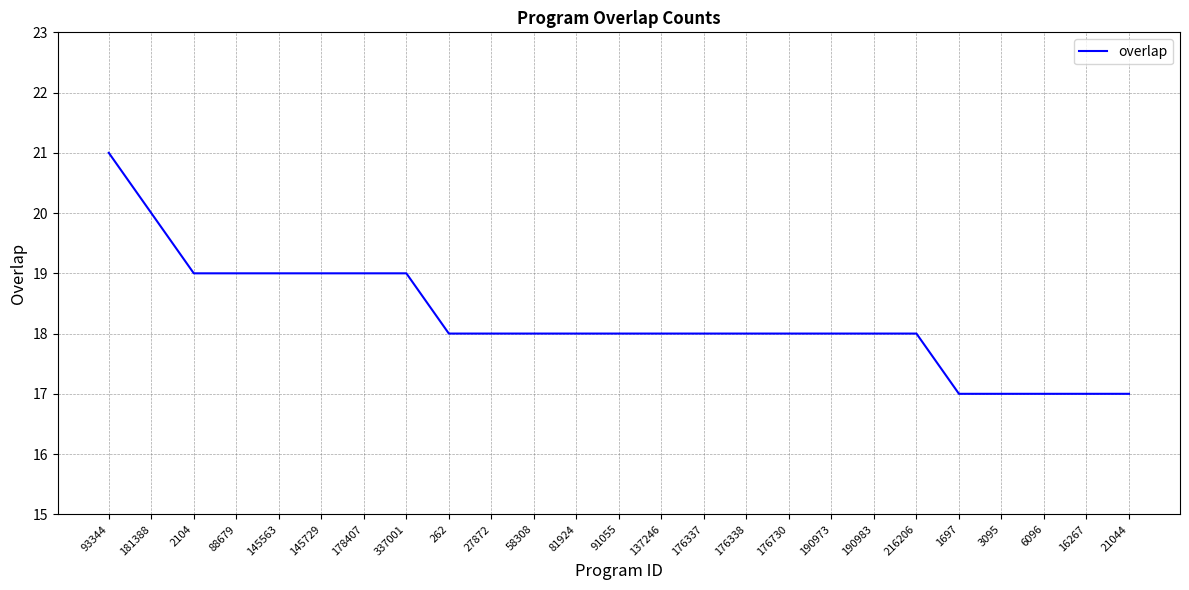

At which label does the data first exceed 18?

93344